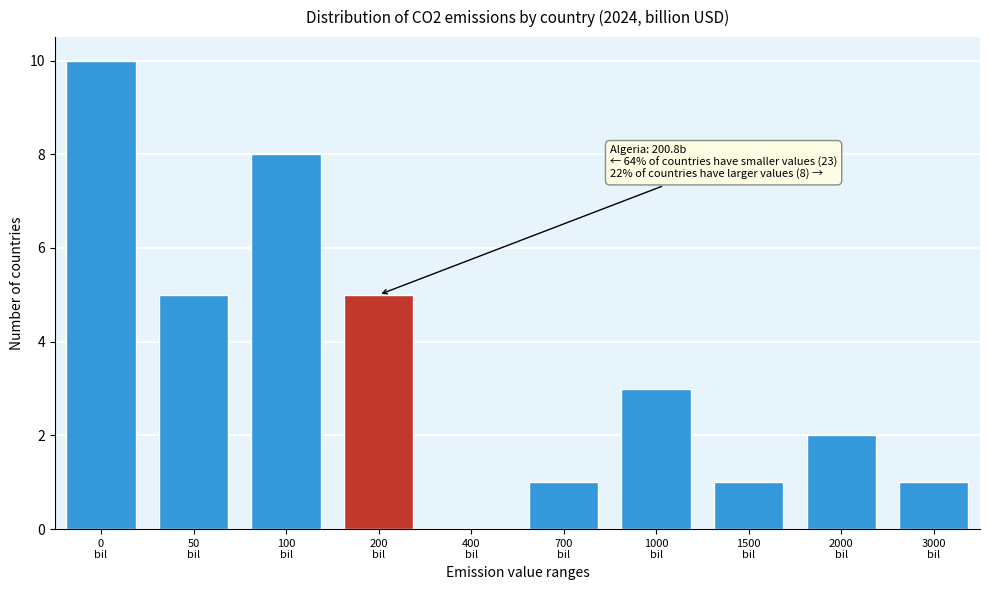

What is the maximum value shown in the chart?

10